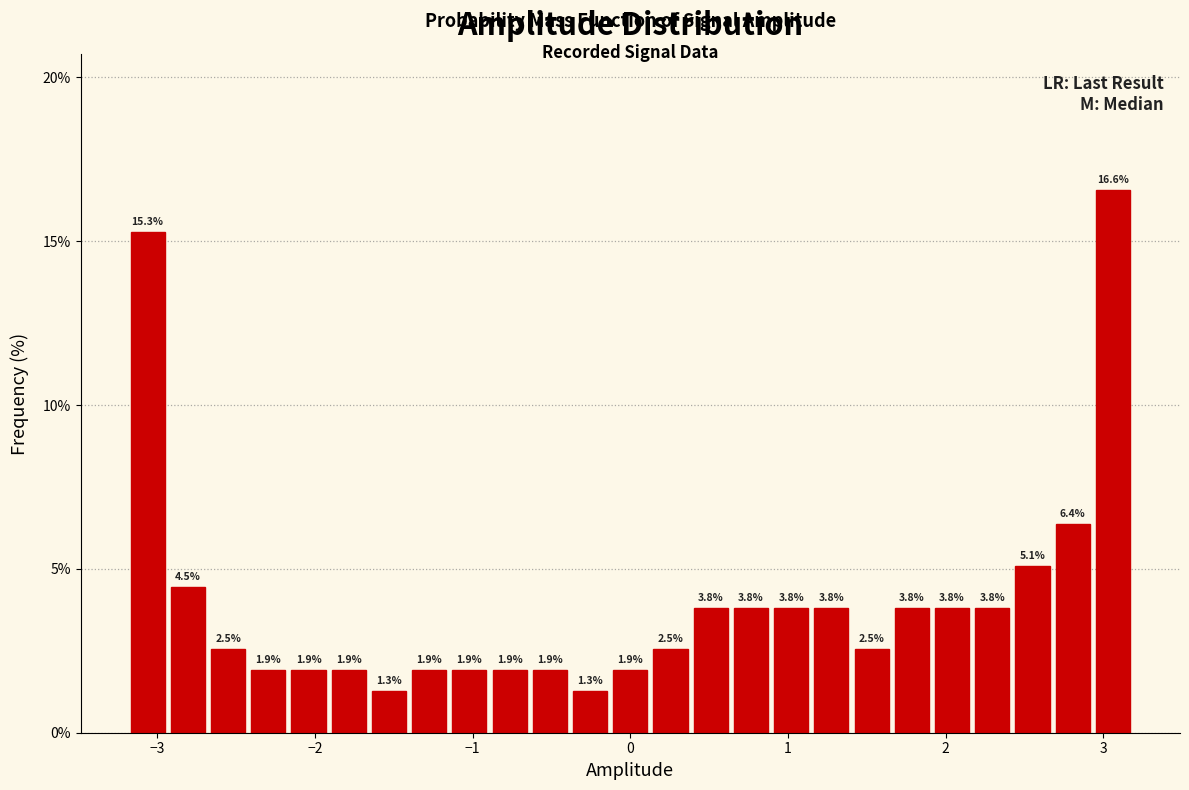

Read against the x-axis, roughly where is the centre of the tallest bar?

3.1